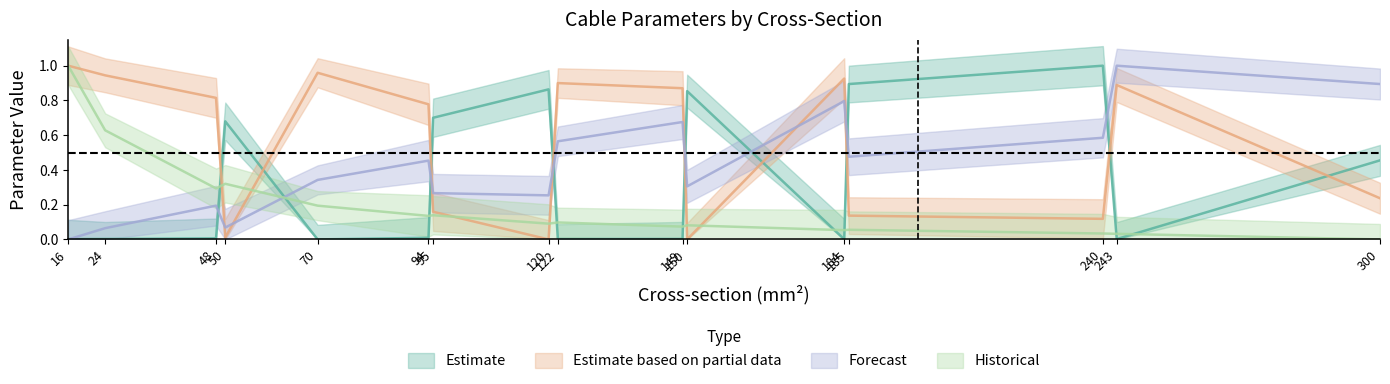

How many values in x_ohm_per_km are above zero?

14